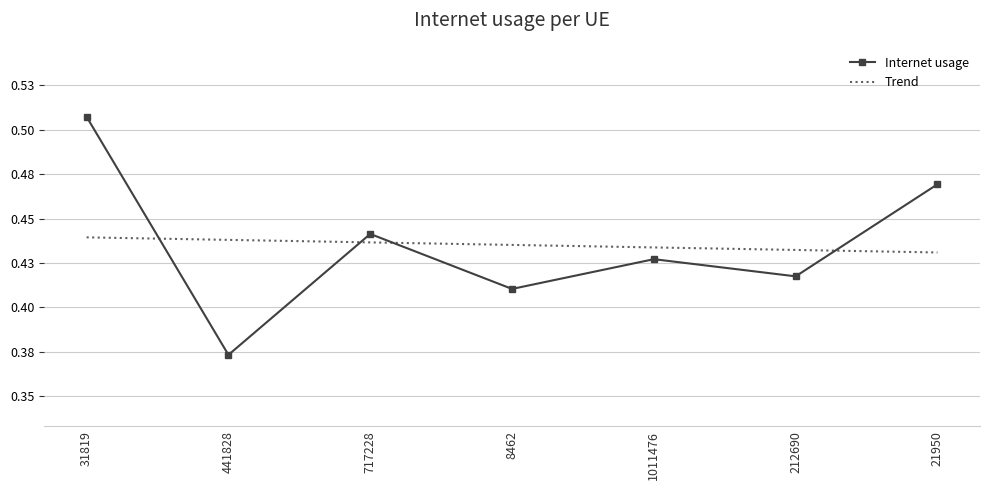

What are all the series names shown in the legend?

Internet usage, Trend